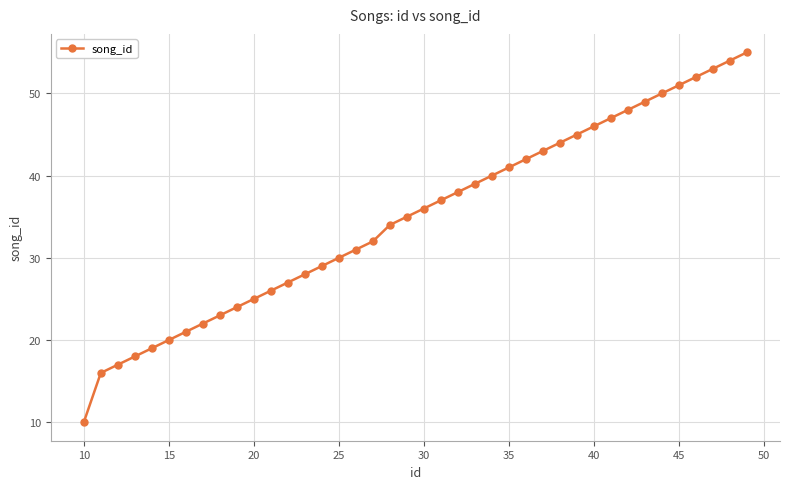

What is the minimum value shown in the chart?

10